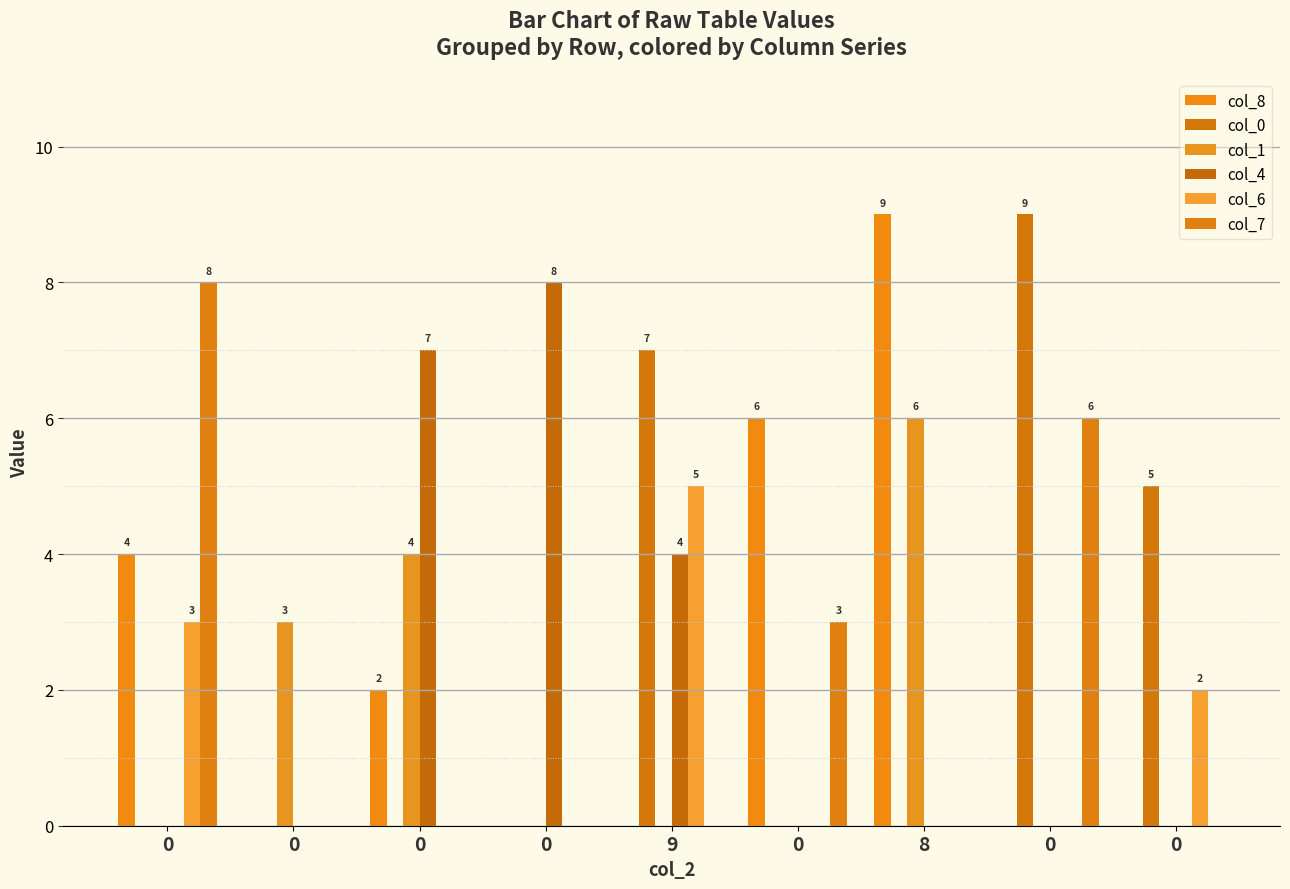

Is it true that col_6 equals 1 at 0?

False